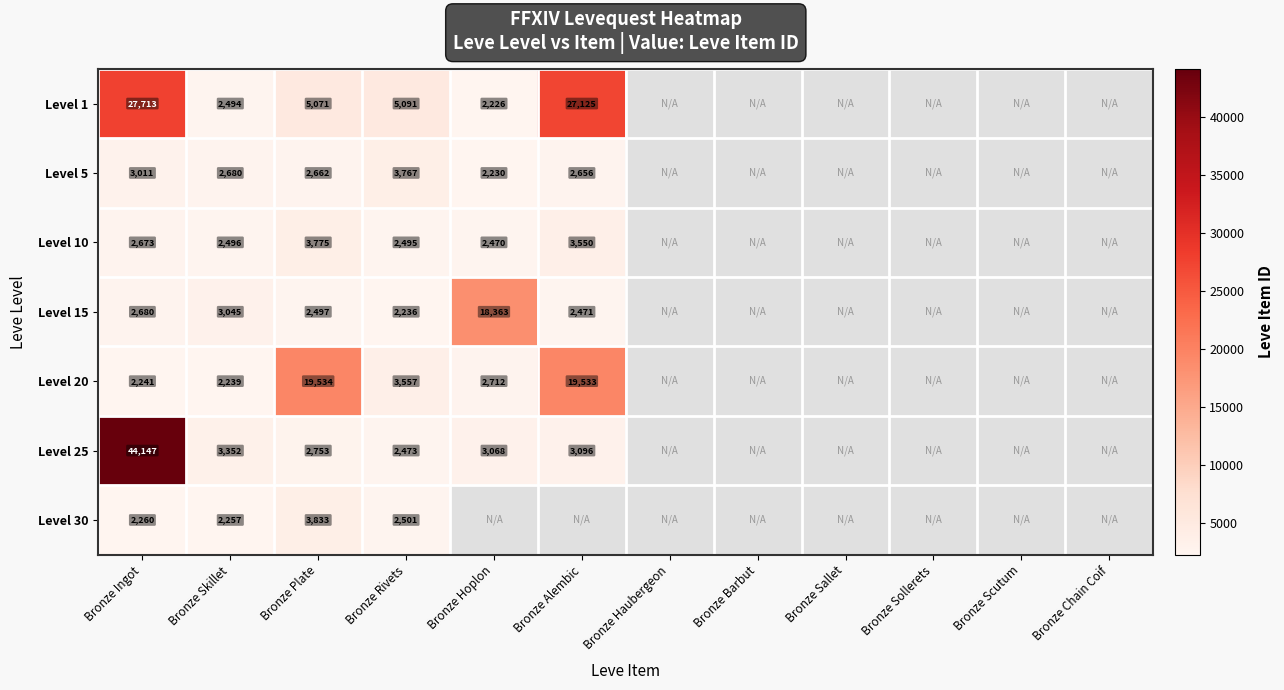

The value of Level 25 at Bronze Skillet is 1654. True or false?

False